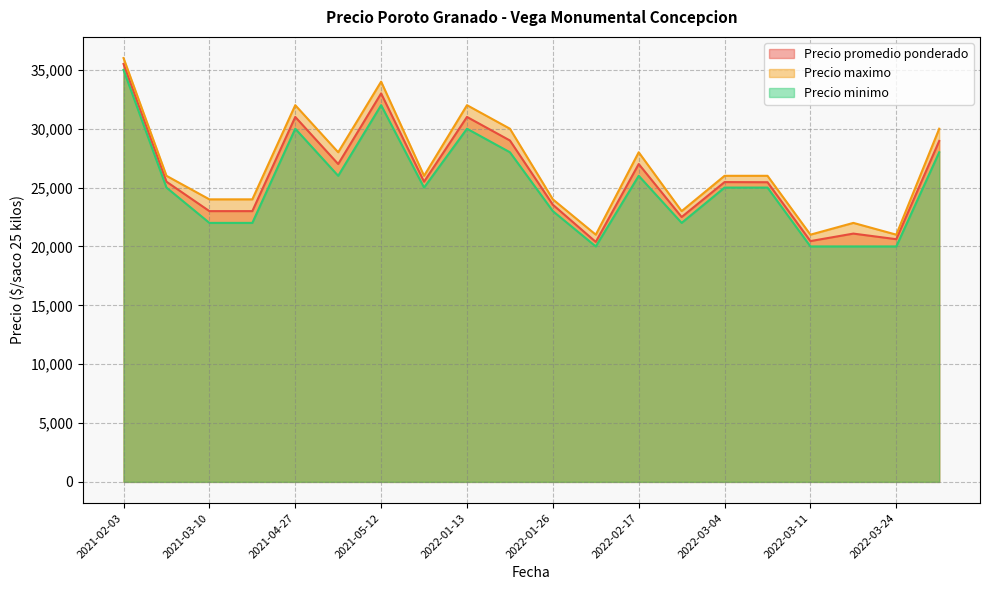

What is the sum of the Precio promedio ponderado values at 2022-02-23 and 2022-03-18?

43591